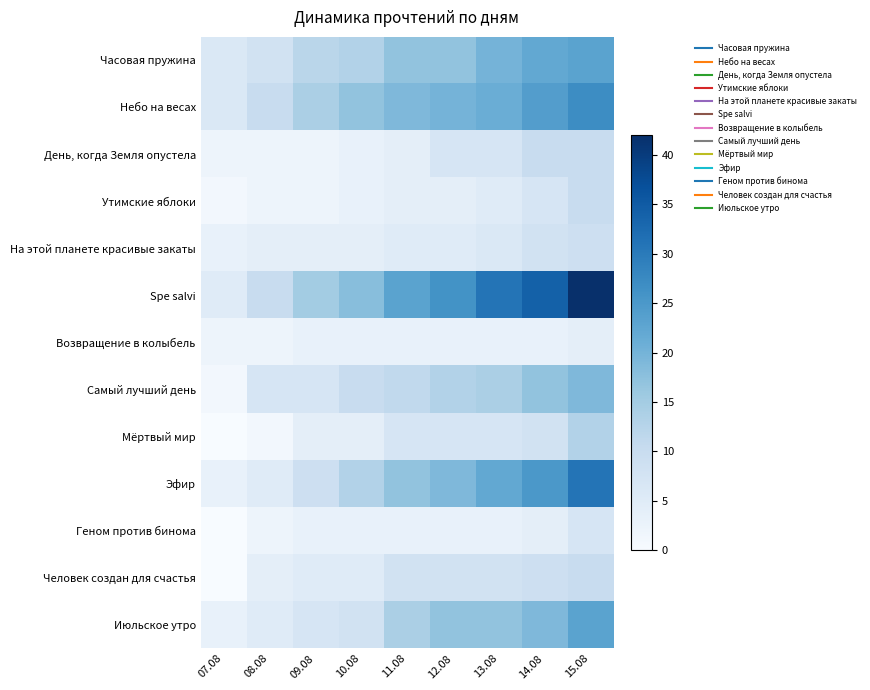

Which label corresponds to the smallest value in the chart?

07.08